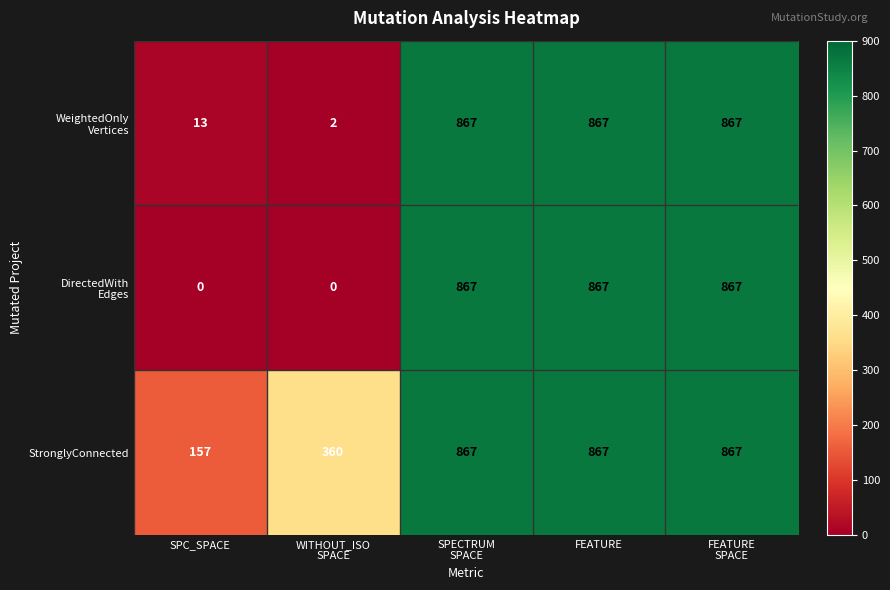

The value of StronglyConnected at SPC_SPACE is 157. True or false?

True